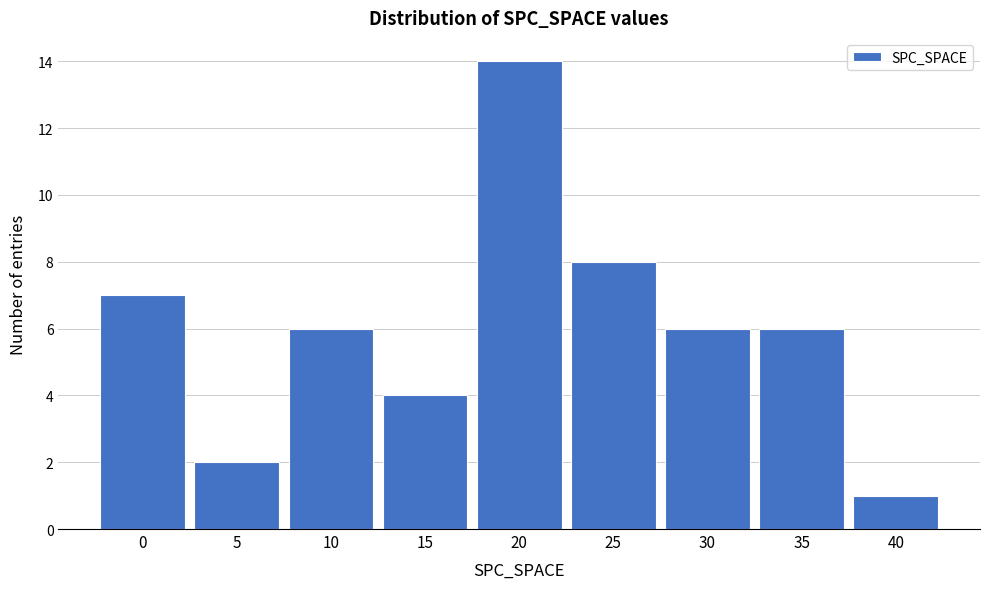

Reading right to left, extract all data points from this chart.

1	6	6	8	14	4	6	2	7